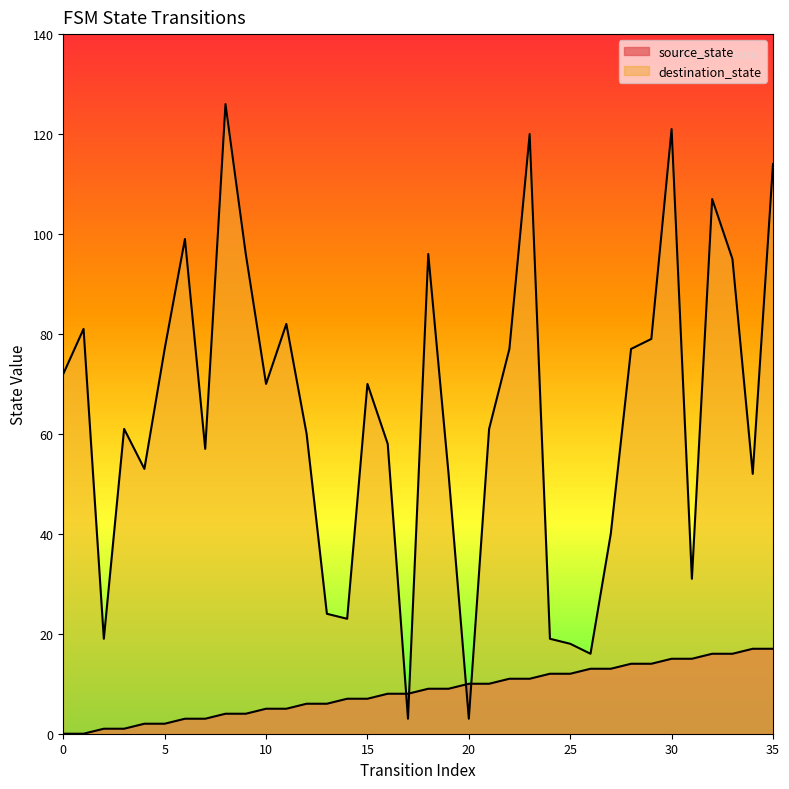

Does the chart display data point markers on the line(s)?

No